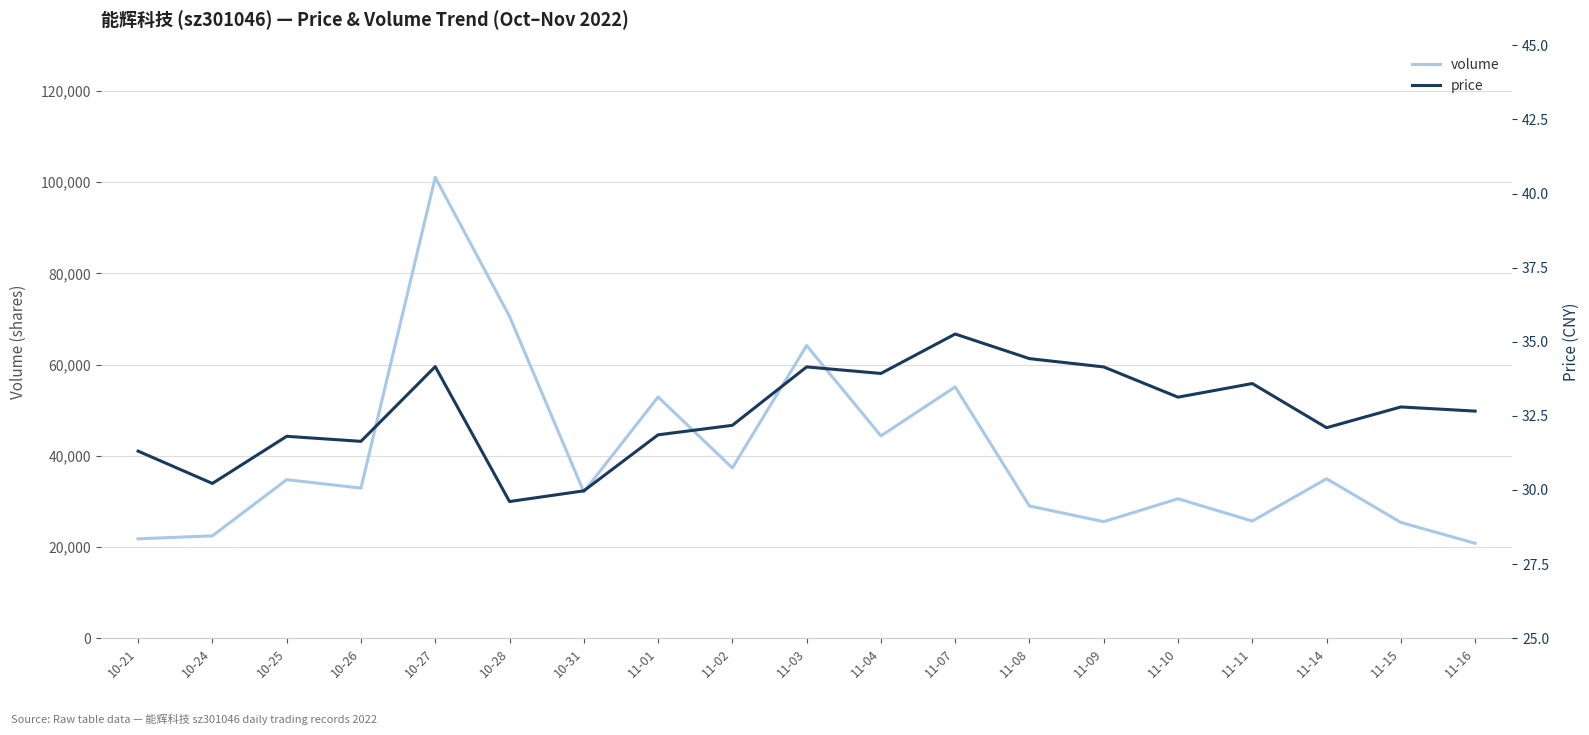

Is it true that volume equals 13341.3 at 11-14?

False